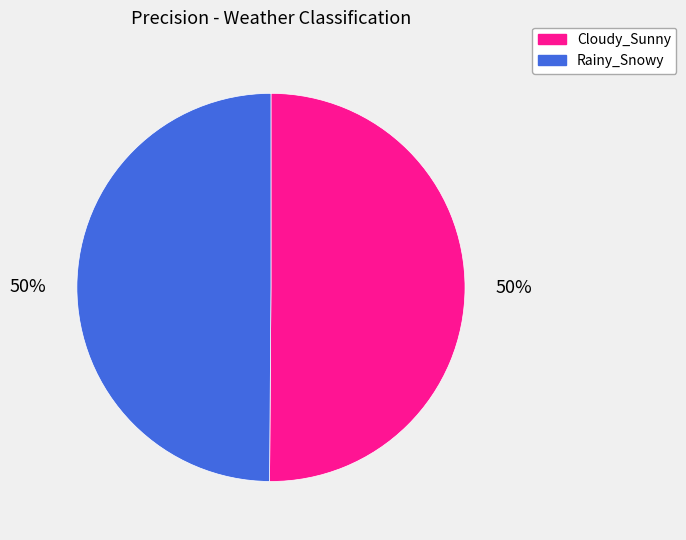

The Rainy_Snowy slice represents 50% of the pie. True or false?

True